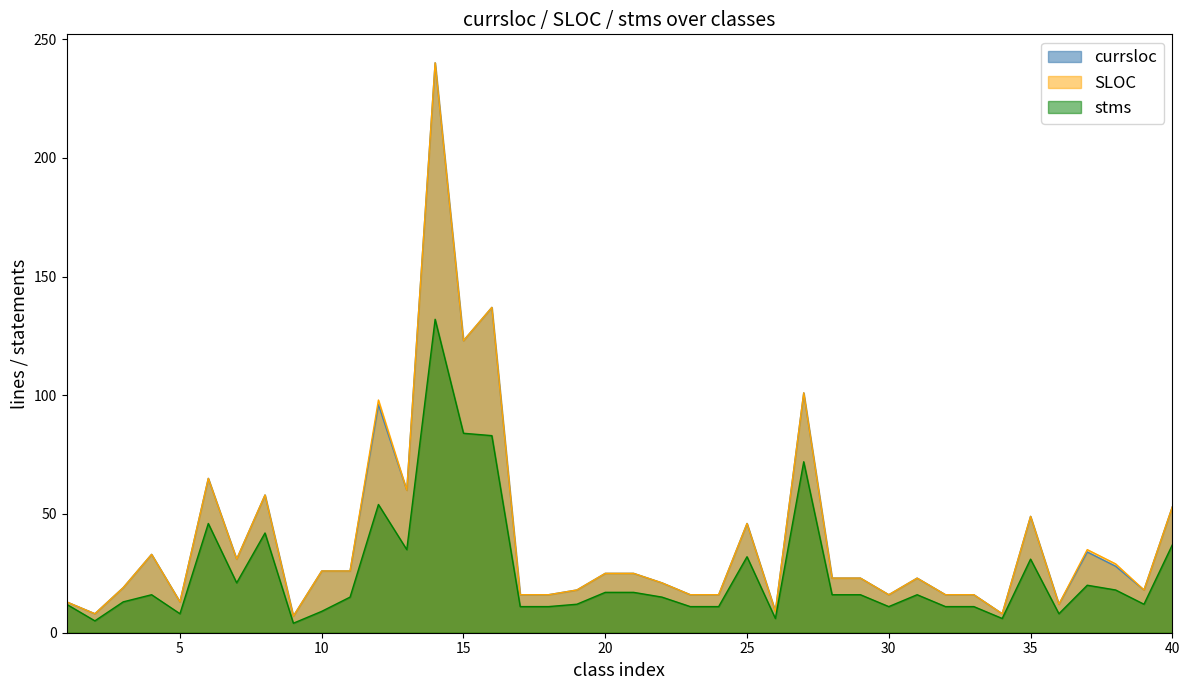

True or false: currsloc and SLOC cross at least once.

False